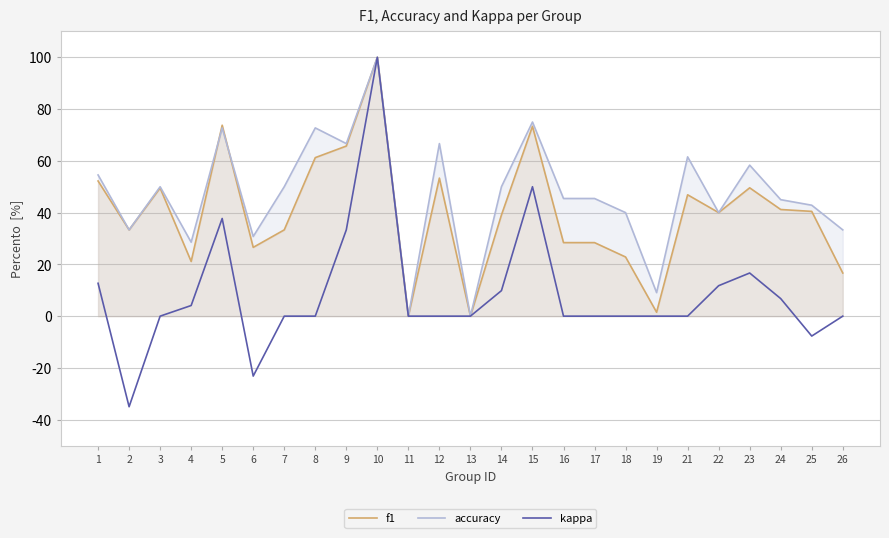

Rank the categories by accuracy value from lowest to highest.

11, 13, 19, 4, 6, 2, 26, 18, 22, 25, 24, 16, 17, 3, 7, 14, 1, 23, 21, 9, 12, 5, 8, 15, 10